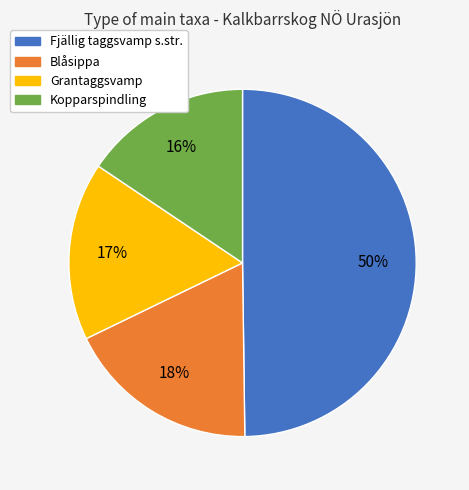

To the nearest percent, what is the average slice percentage?

25%